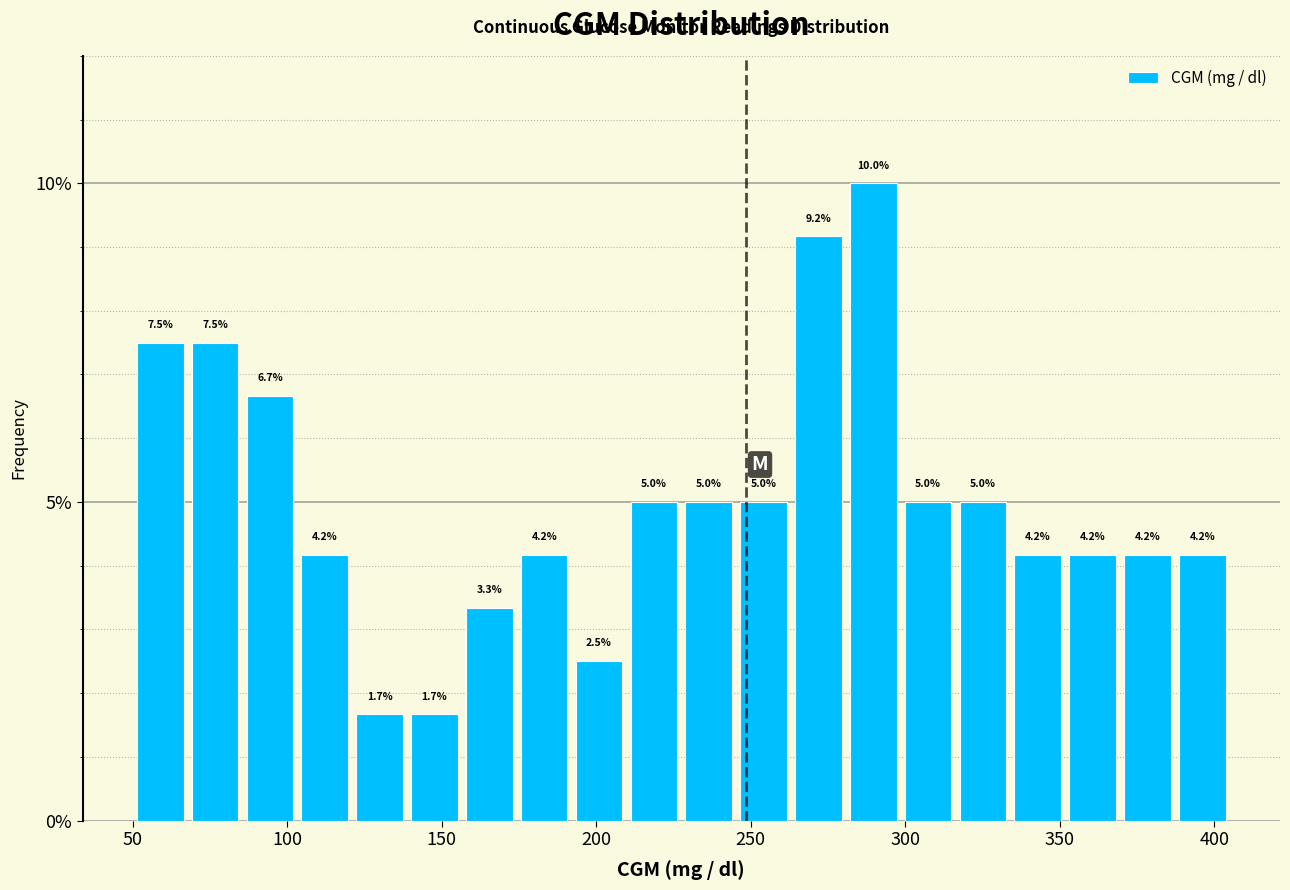

Around what value on the x-axis is the tallest bar? Give the approximate position of its centre, as read against the axis.

290